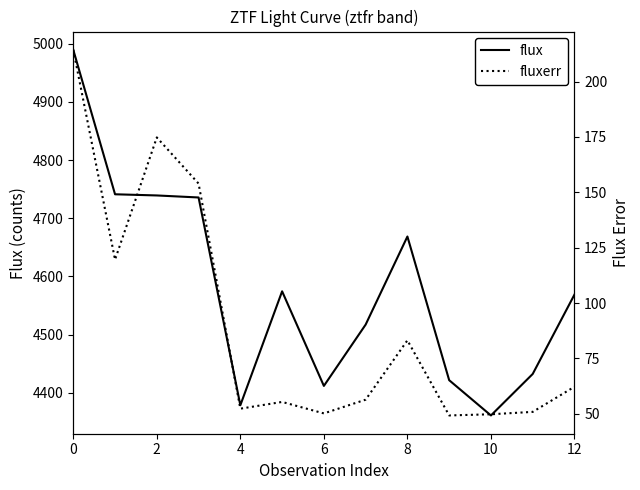

Is the value of fluxerr at 10 greater than the value of flux at 11?

No